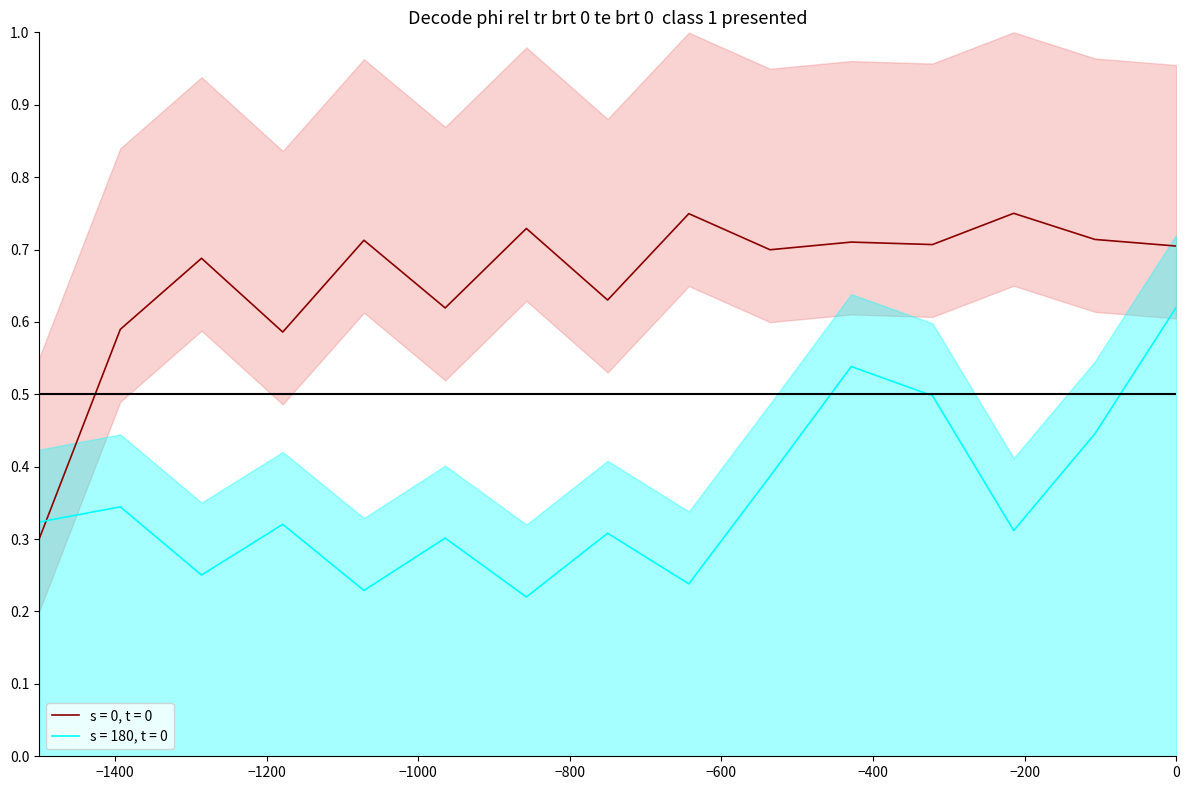

The value of s = 0, t = 0 at 9 is 0.3. True or false?

False